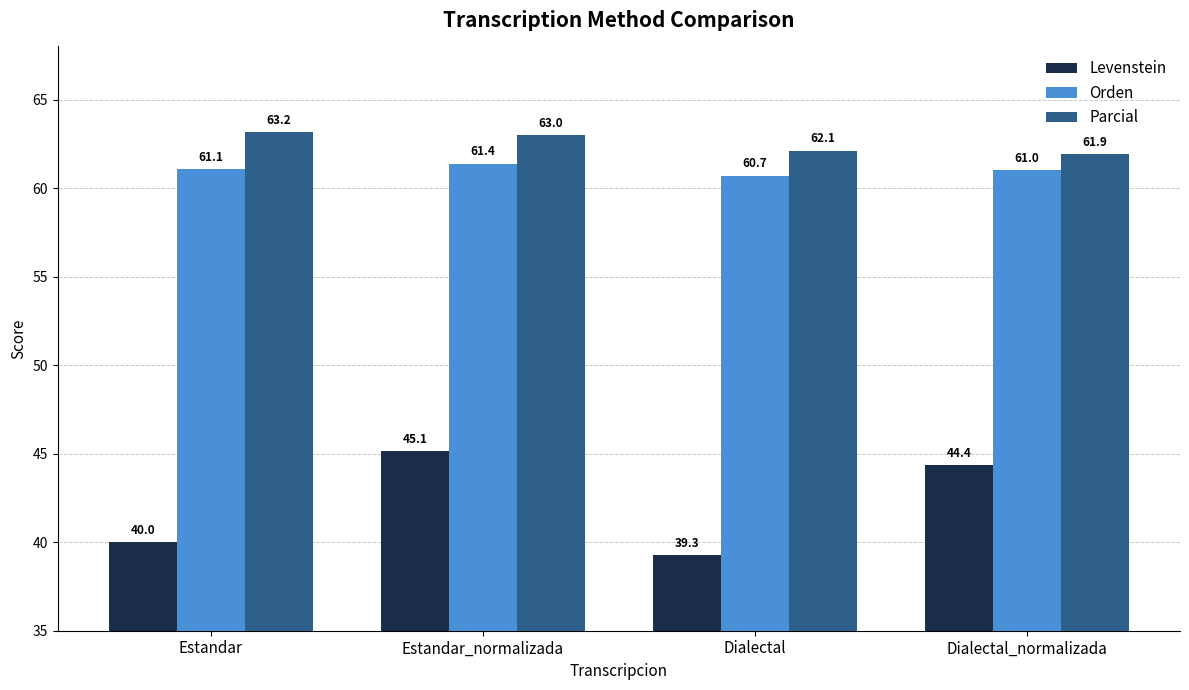

At which category does the chart reach its peak across all series?

Estandar